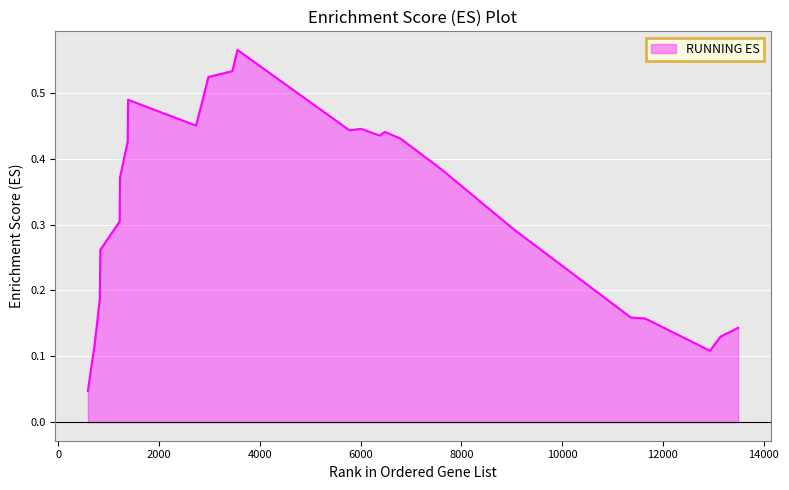

How many distinct data groups are displayed?

1